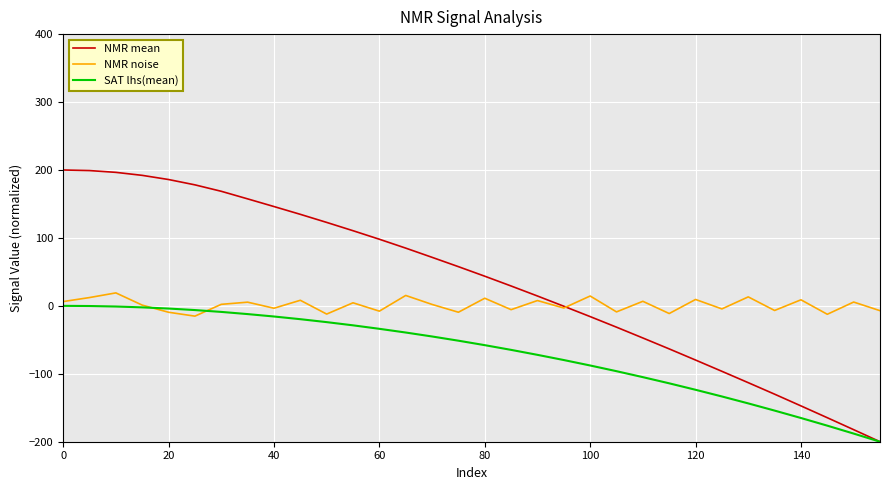

In NMR noise, how many points are higher than both neighbors (excluding endpoints)?

13